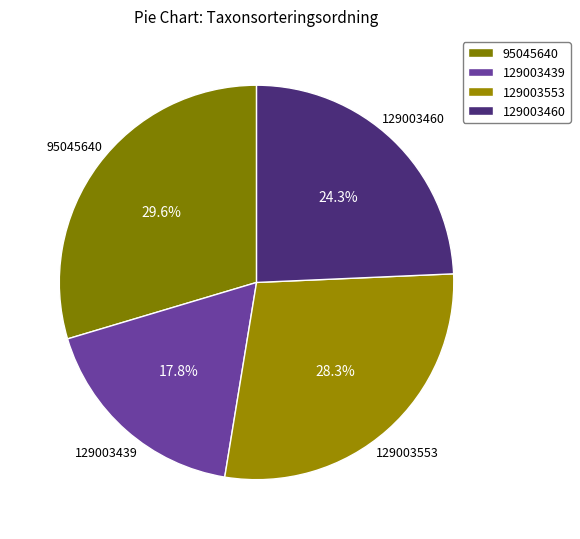

What percentage is the 129003439 slice, to the nearest percent?

18%